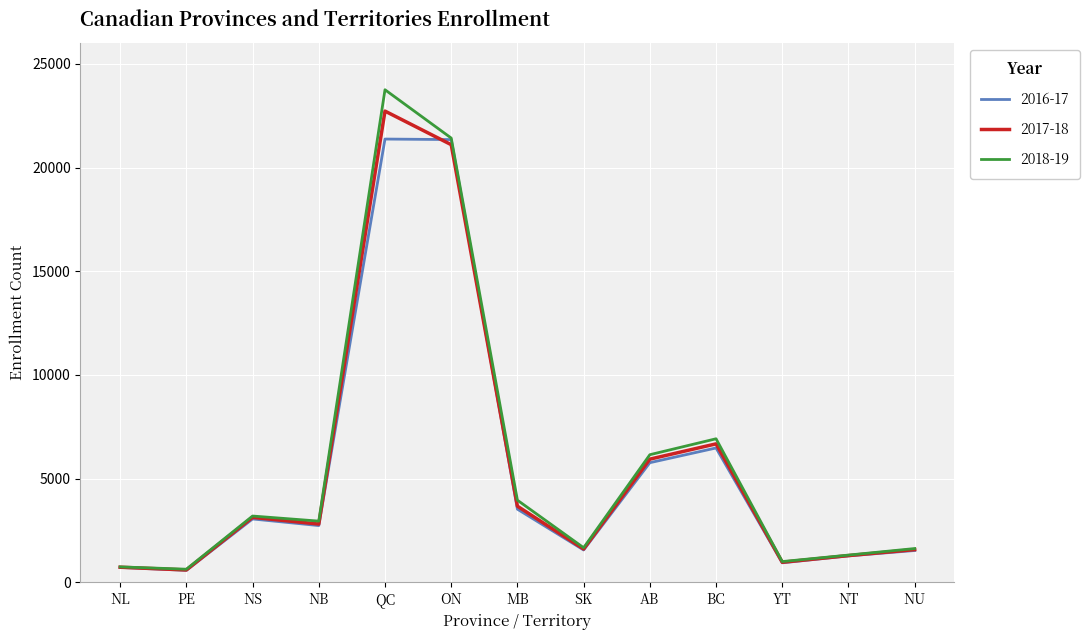

What is the total value across all series at SK?

4851